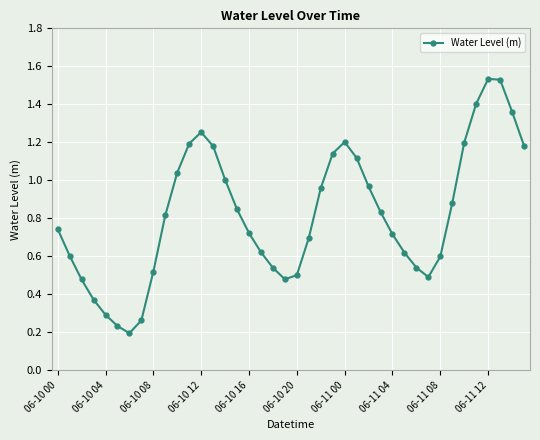

How many interior local valleys (lower than both neighbors) does the data have?

3